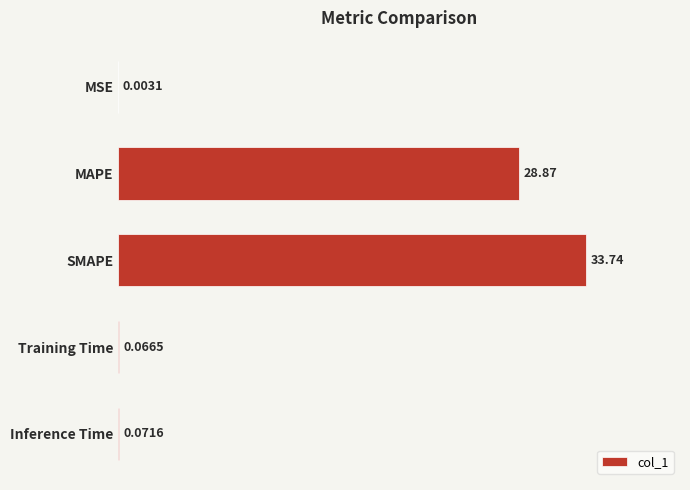

What is the sum of all values?

62.8